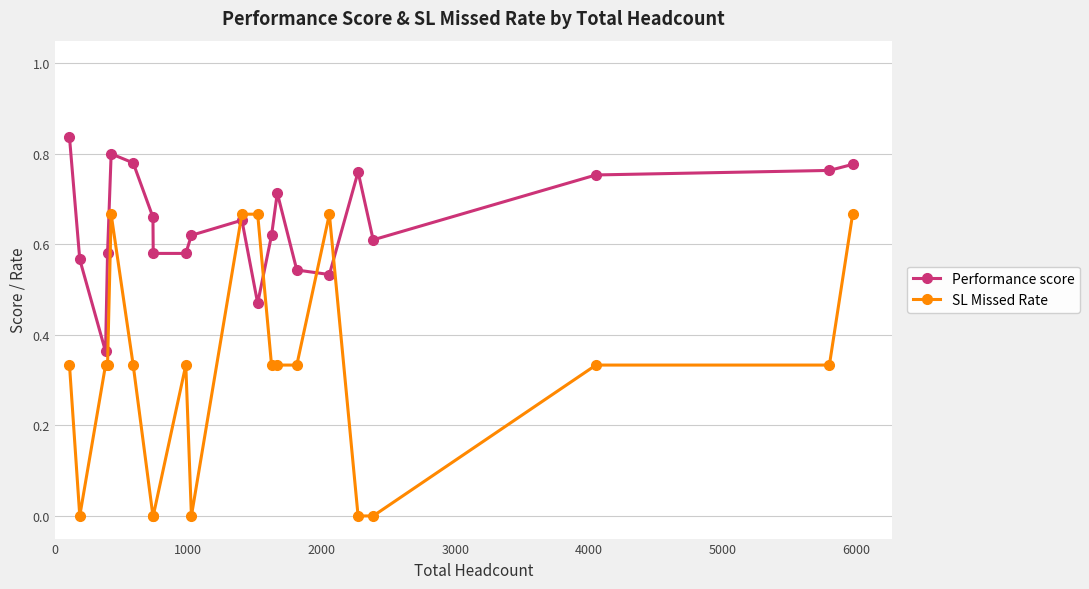

Which series has the largest total across all categories?

Performance score